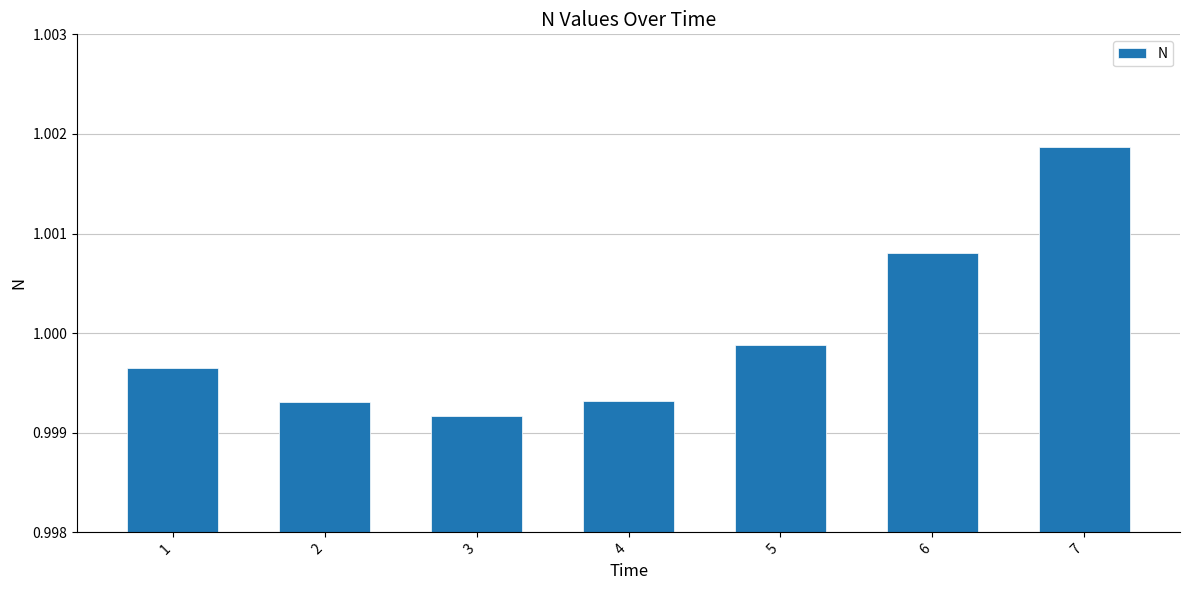

What is the sum of the values at 5 and 1?

2.0